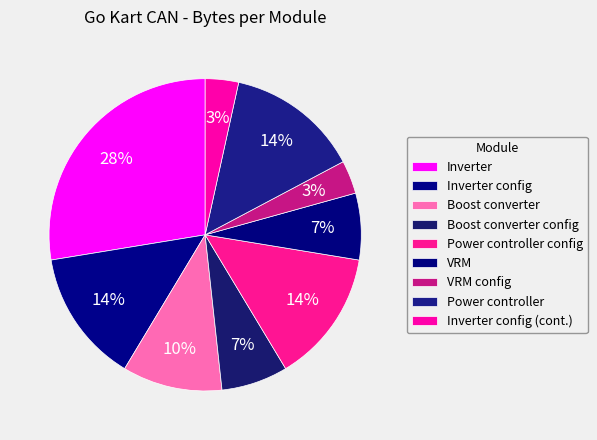

The Inverter slice represents 28% of the pie. True or false?

True